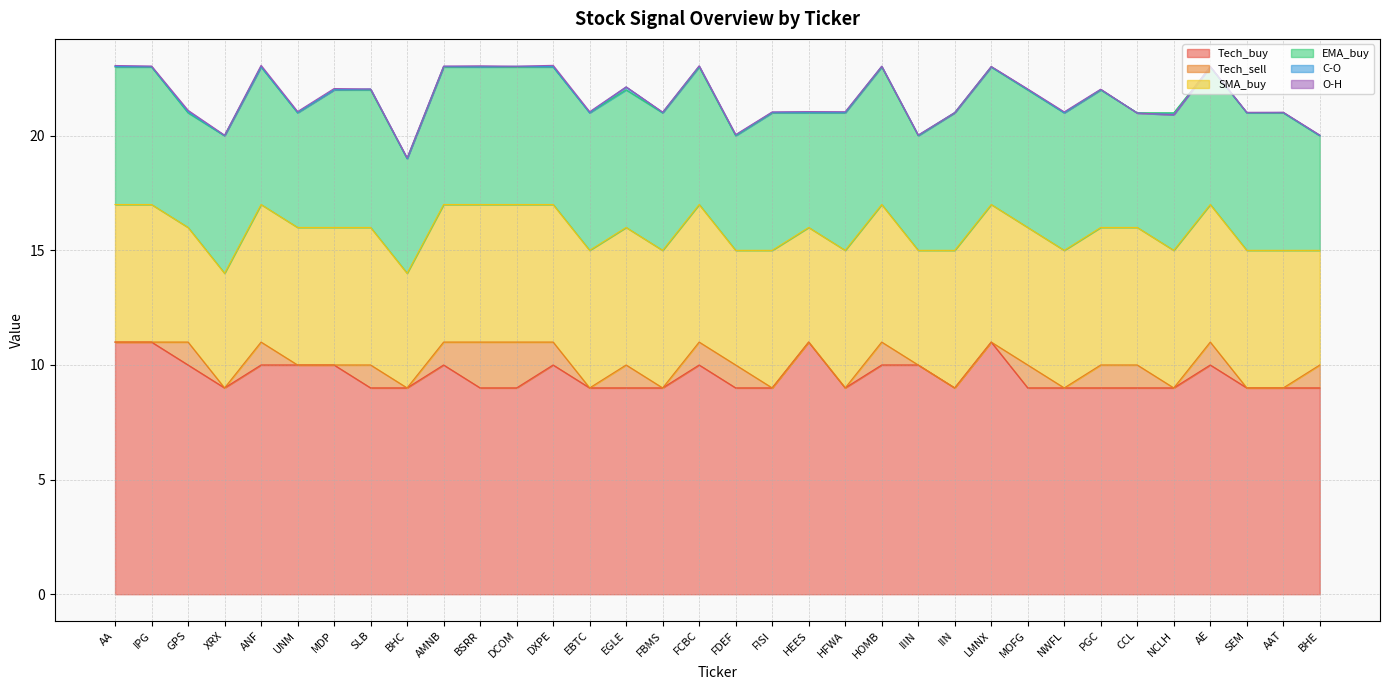

How many lines are shown in the chart?

6